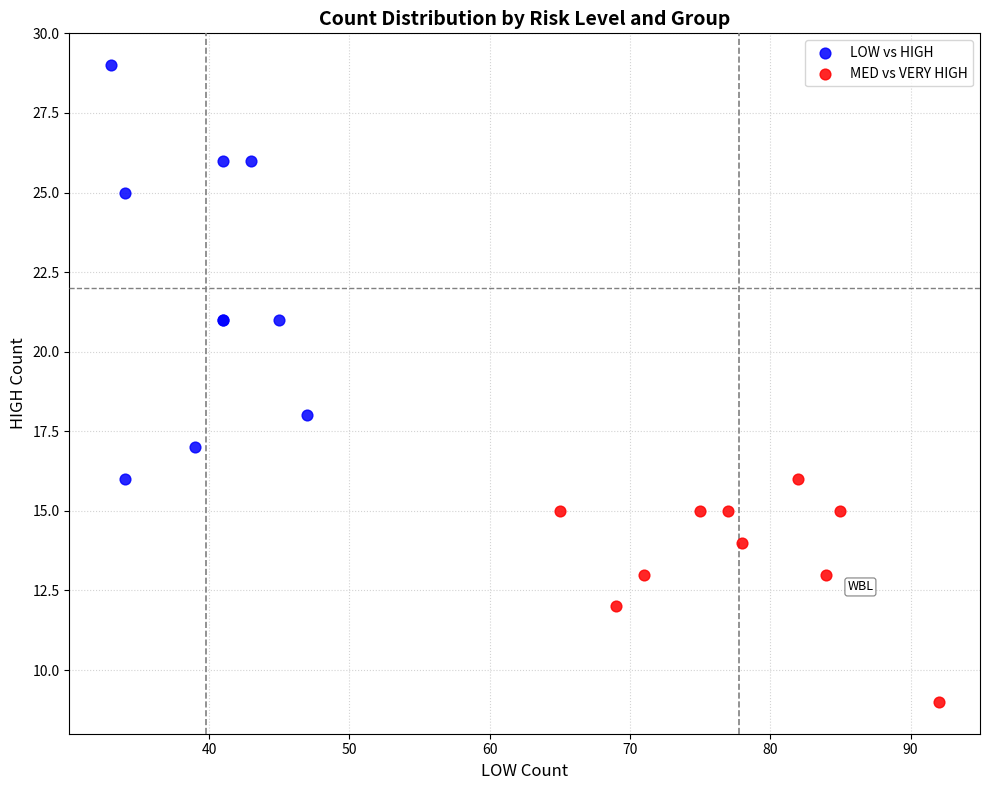

Which series has the largest Y range (max minus min)?

LOW vs HIGH